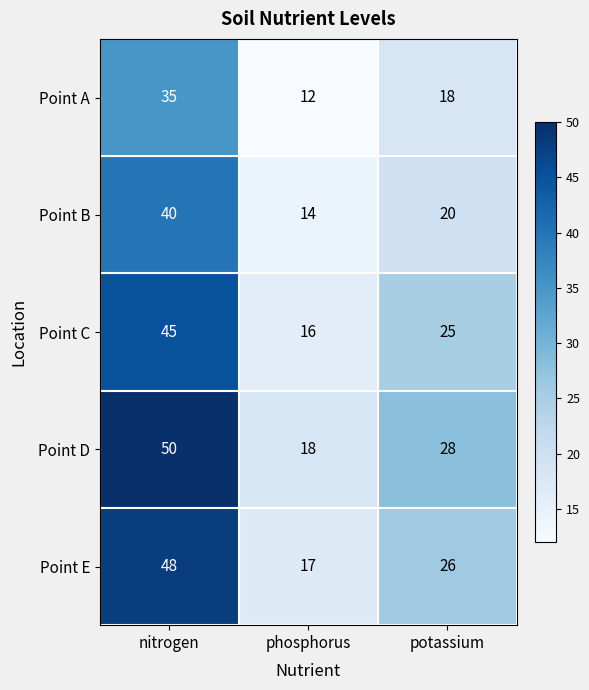

At which category does the chart reach its peak across all series?

nitrogen